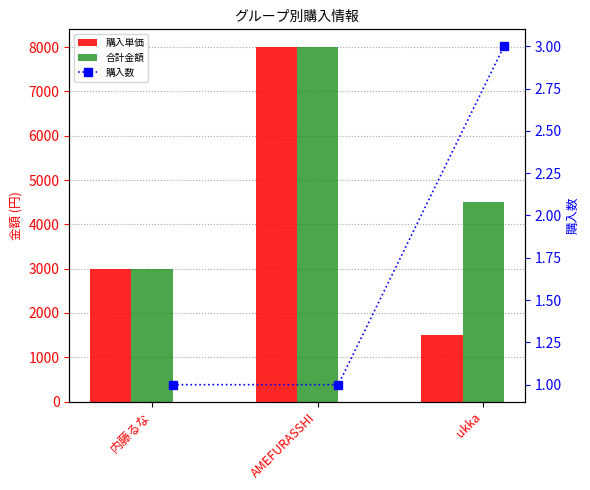

At which category does the chart reach its minimum across all series?

内藤るな